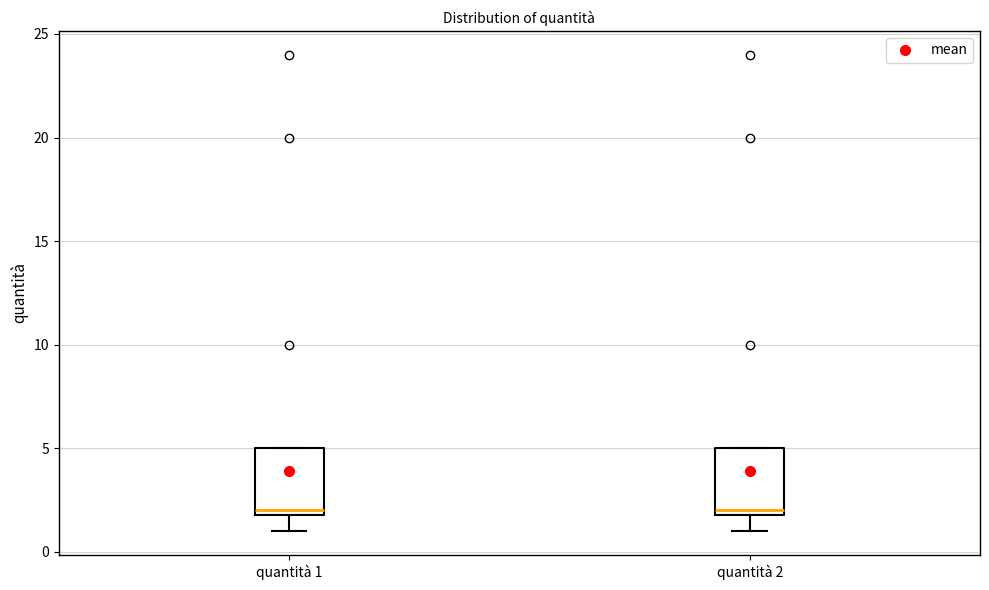

Reading left to right, transcribe this box plot: for each box, give where its median line is, the range the box spans, and where its two whiskers end, as read against the y-axis. The values are not printed on the chart, so give them approximately, as read against the axis.

quantità 1: median 2 (just above the box's lower edge), box 2 to 5, whiskers 1 to 5
quantità 2: median 2 (just above the box's lower edge), box 2 to 5, whiskers 1 to 5